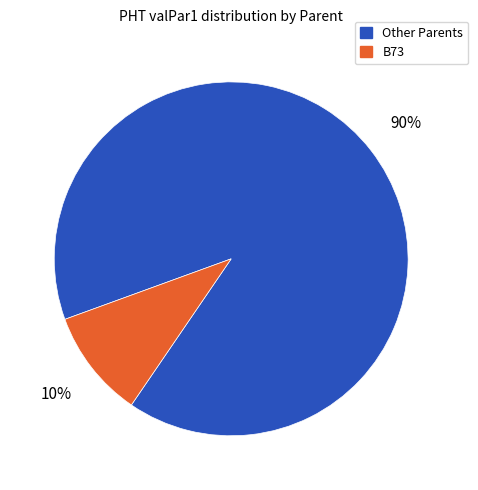

Is there any slice that represents more than half of the pie?

Yes